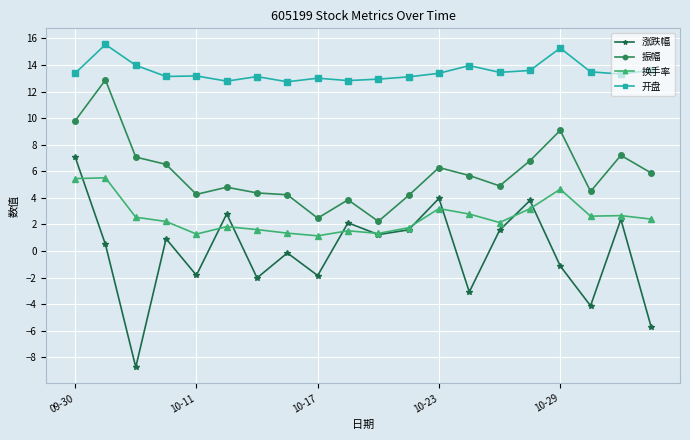

What is the value of the 振幅 point at the 6th from the left?

4.8